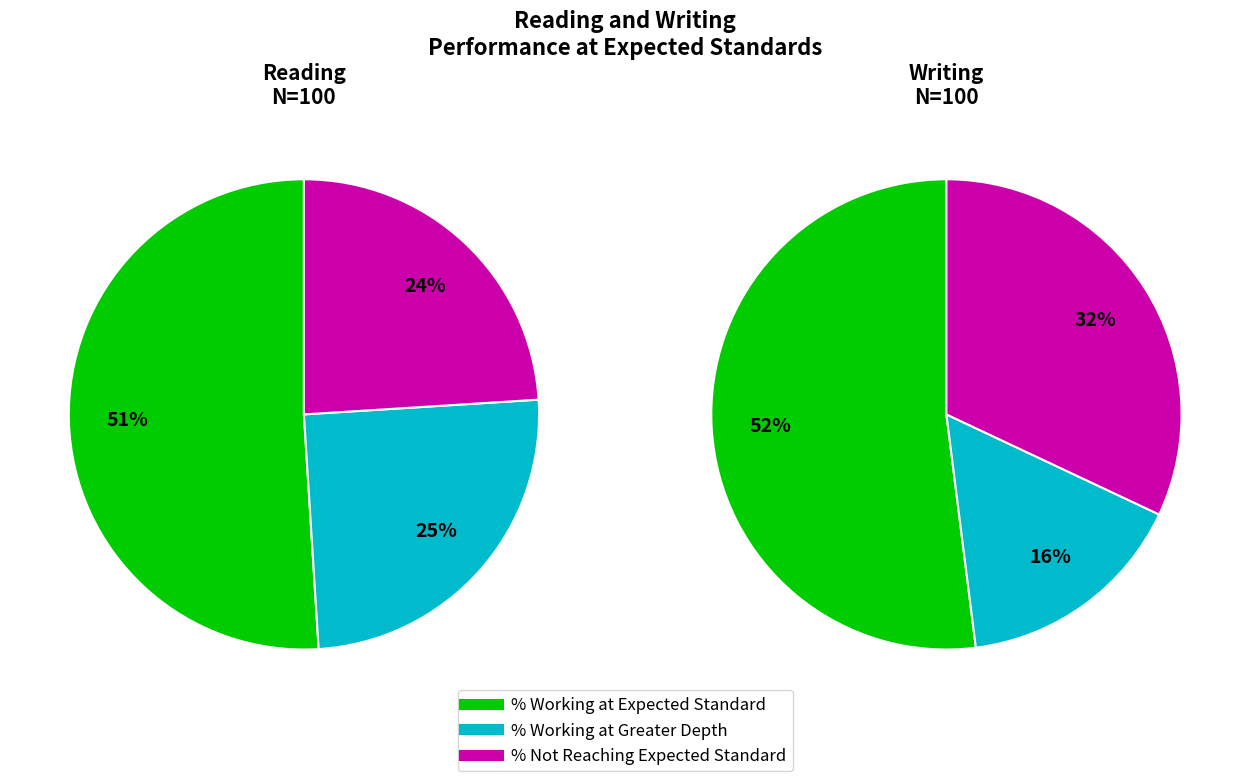

How many segments does this pie chart have?

3